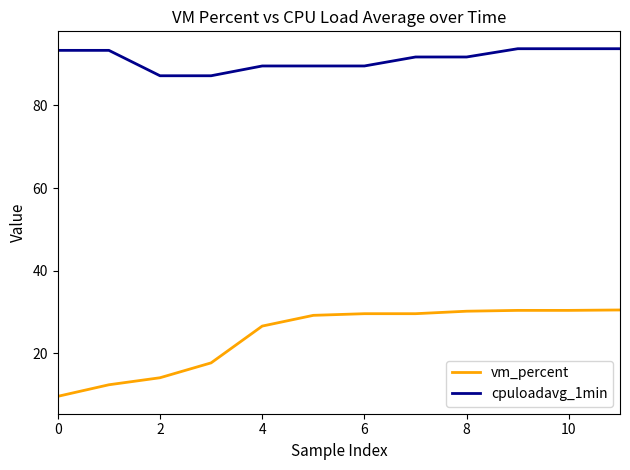

Which series has the largest range (max minus min)?

vm_percent